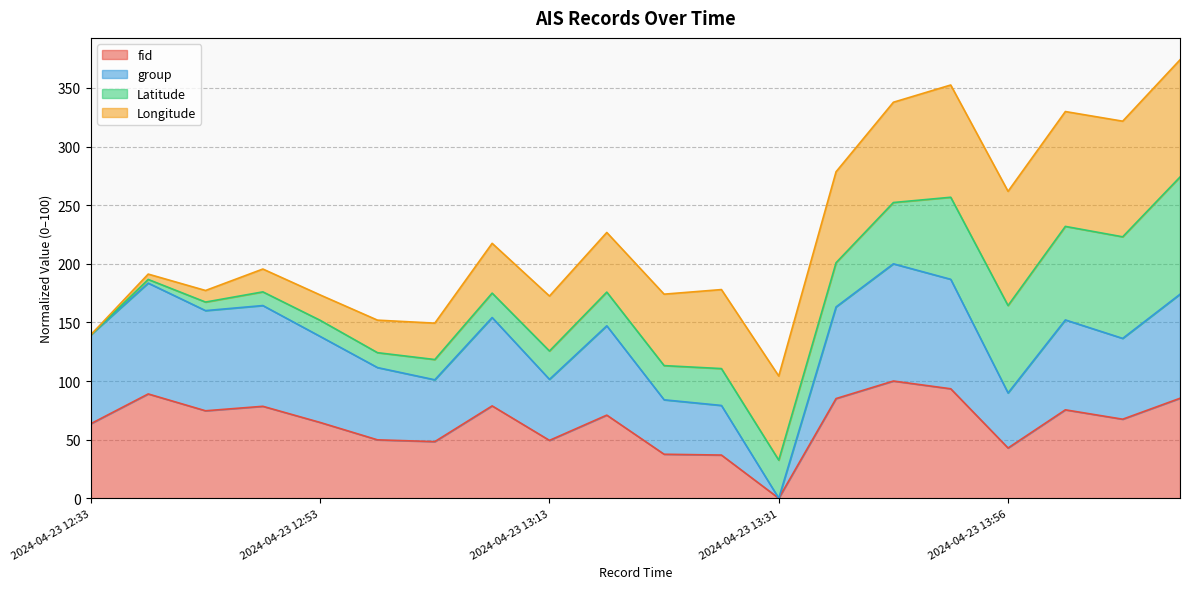

Which has a higher value, 2024-04-23 13:11 or 2024-04-23 13:28?

2024-04-23 13:11